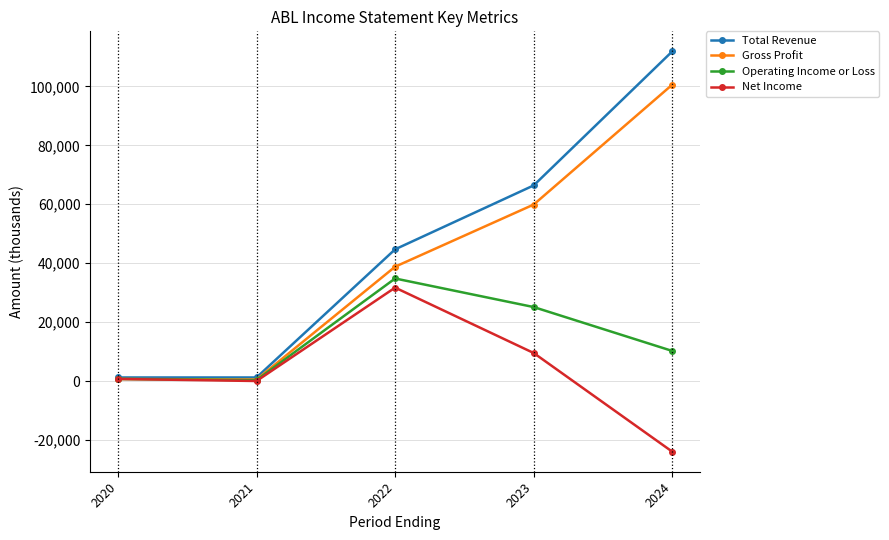

Is the value of Operating Income or Loss at 2023 greater than the value of Gross Profit at 2023?

No